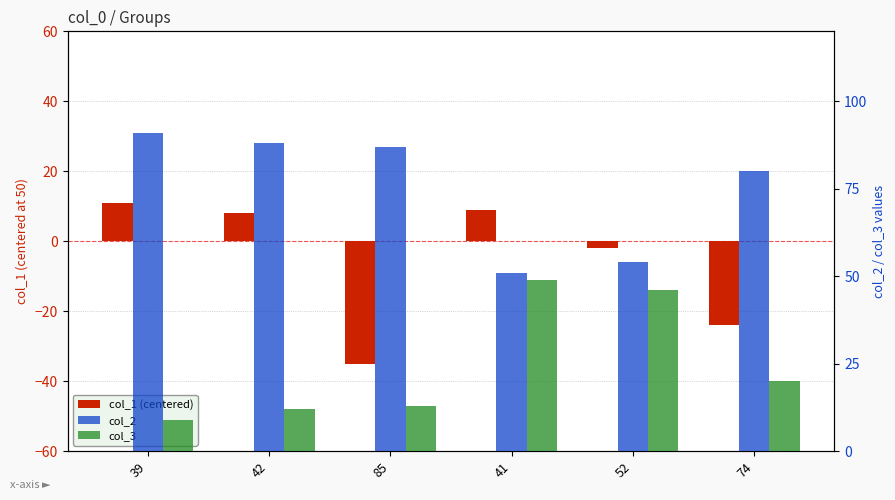

What is the minimum value for col_2?

51